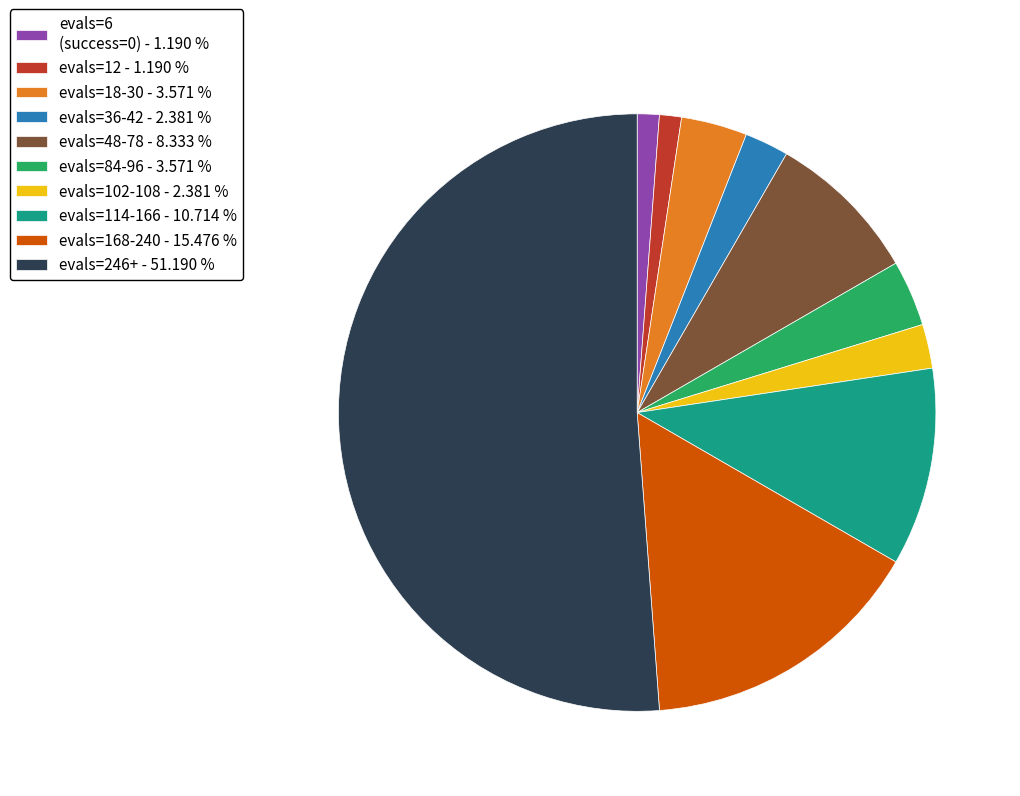

What is the majority slice?

evals=246+ - 51.190 %